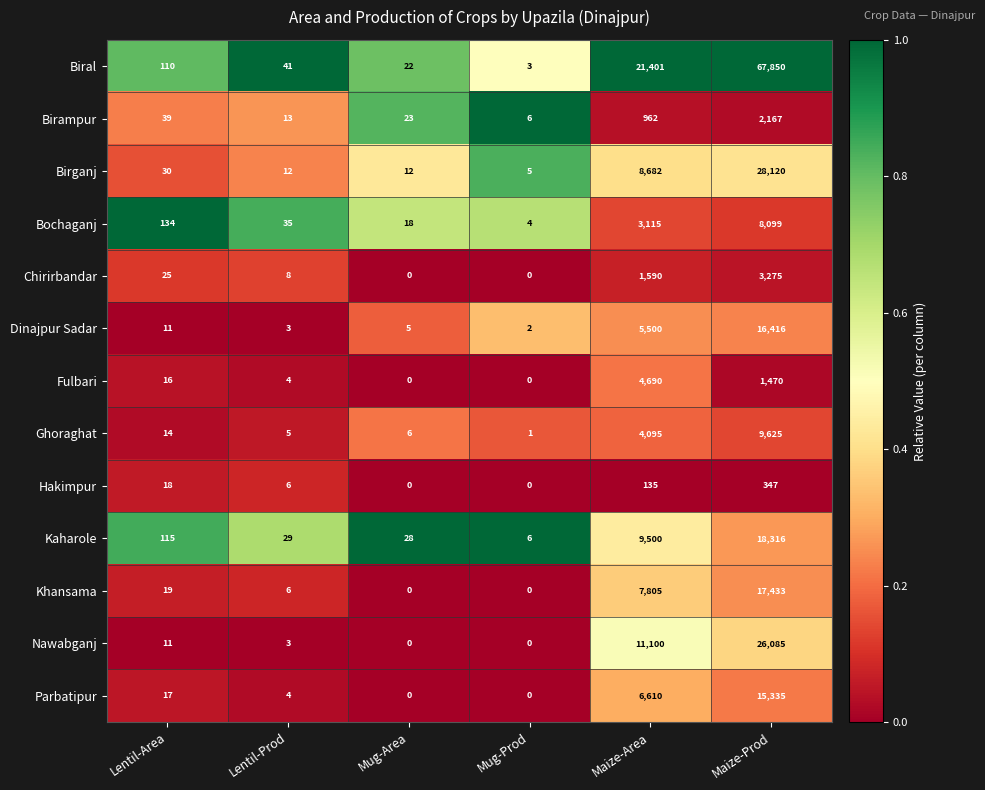

What is the difference between the Dinajpur Sadar values at Mug-Prod and Maize-Prod?

16414